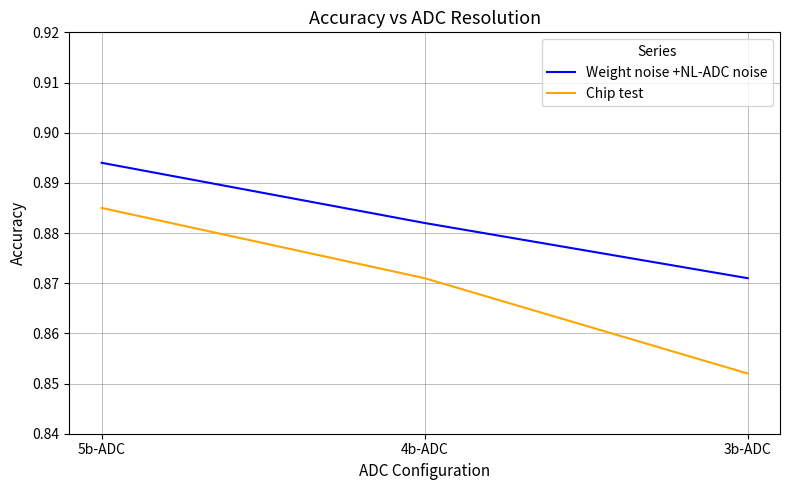

What position from the left is 3b-ADC?

3